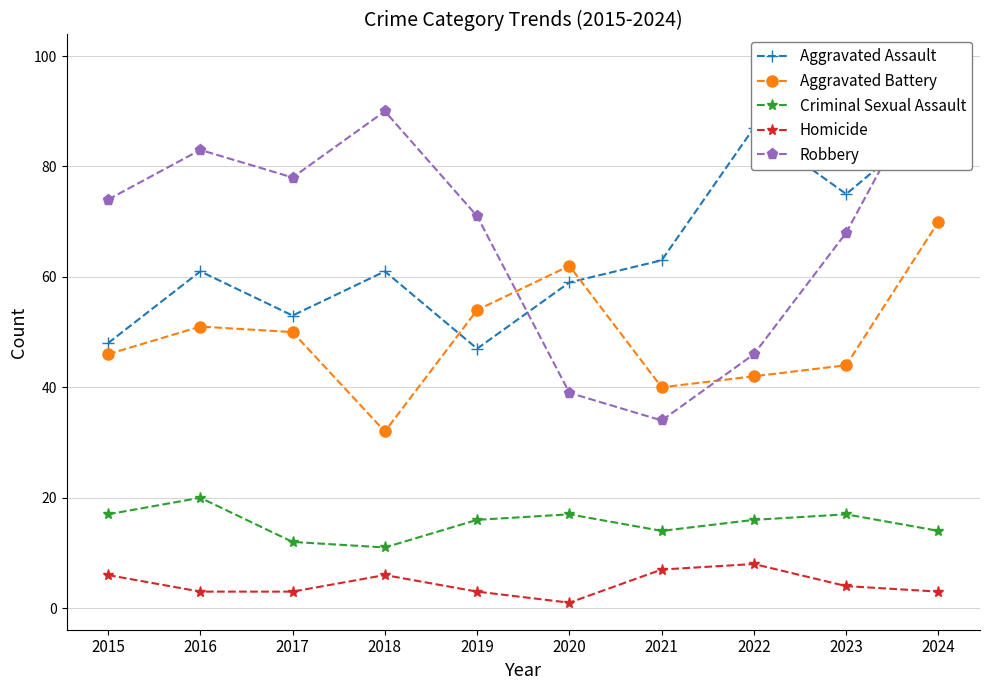

What is the sum of the Aggravated Battery values at 2020 and 2021?

102